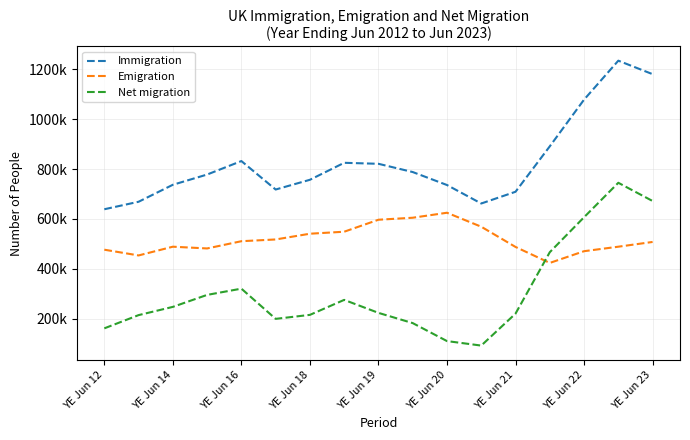

After their last crossing, which series has the higher values: Net migration or Emigration?

Net migration